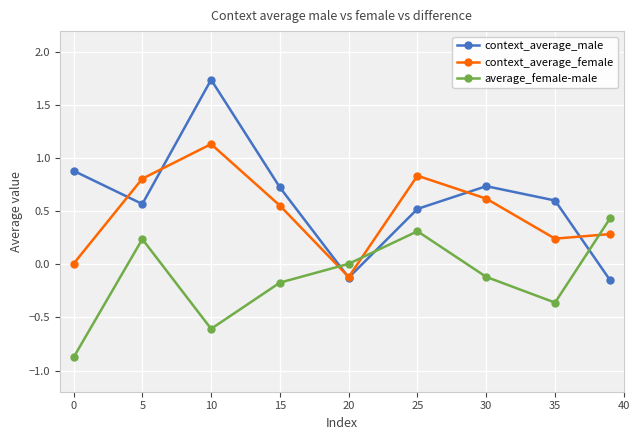

What is the smallest value displayed?

-0.9